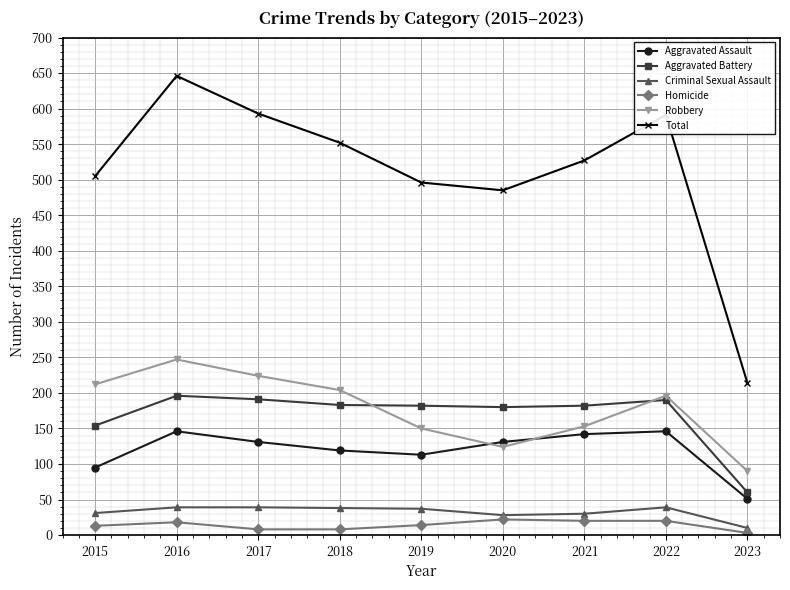

At which label does Criminal Sexual Assault first exceed 37?

2016